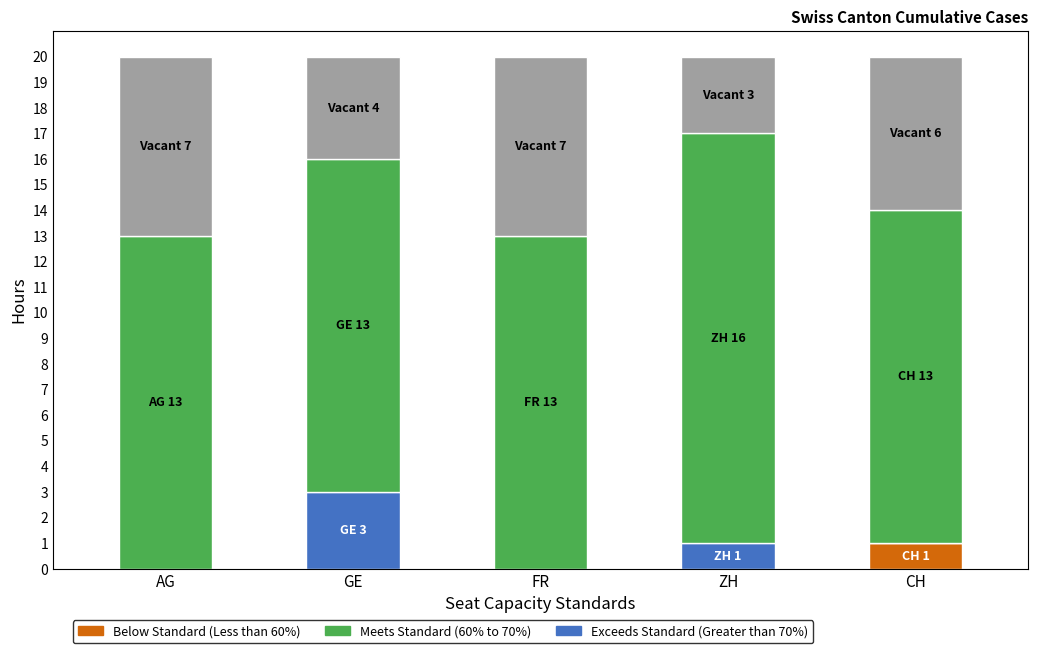

What is the difference between the maximum and minimum values in the Meets Standard (60% to 70%) series?

3